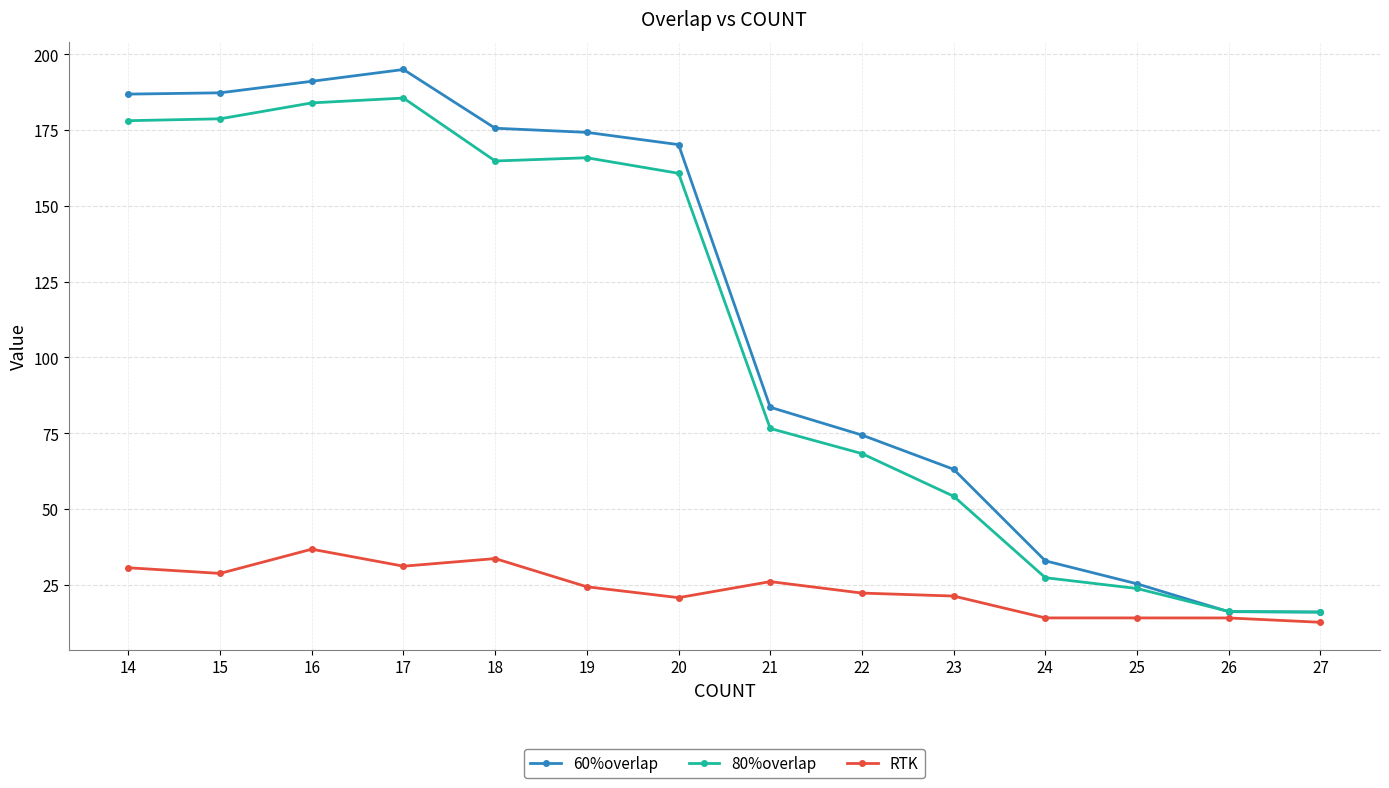

What is the highest value of the 60%overlap series?

195.0